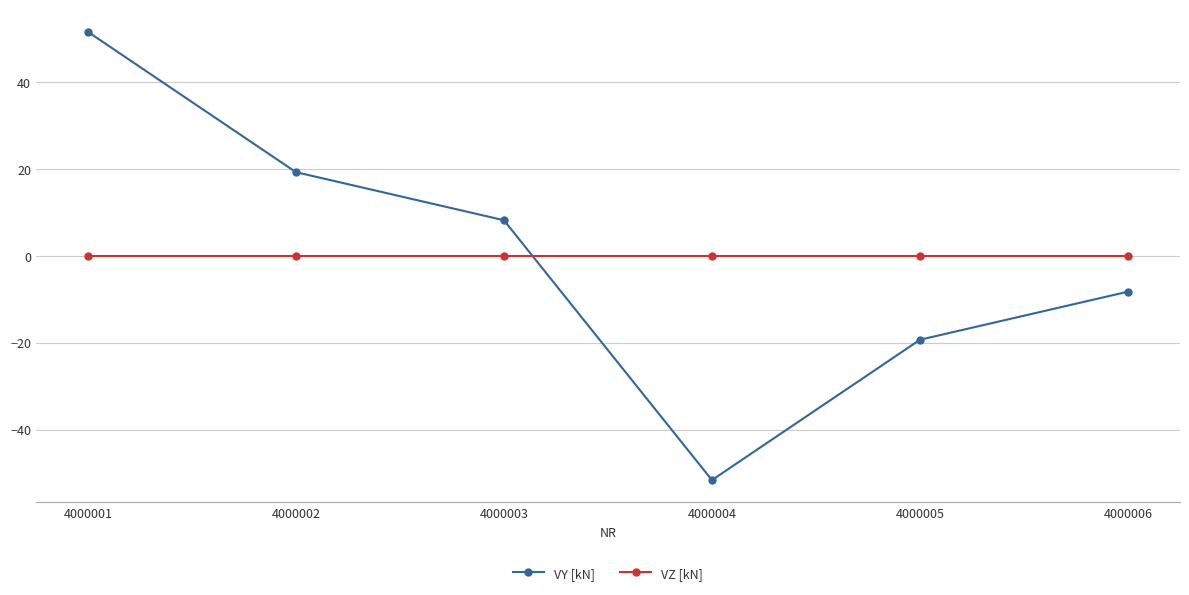

Is the value of VY [kN] at 4000005 greater than the value of VZ [kN] at 4000001?

No